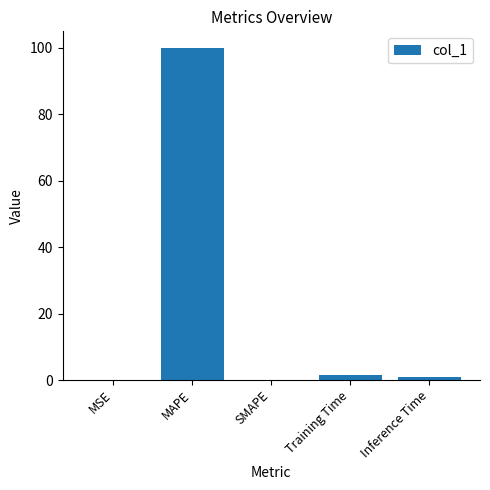

Which has a higher value, MAPE or Inference Time?

MAPE